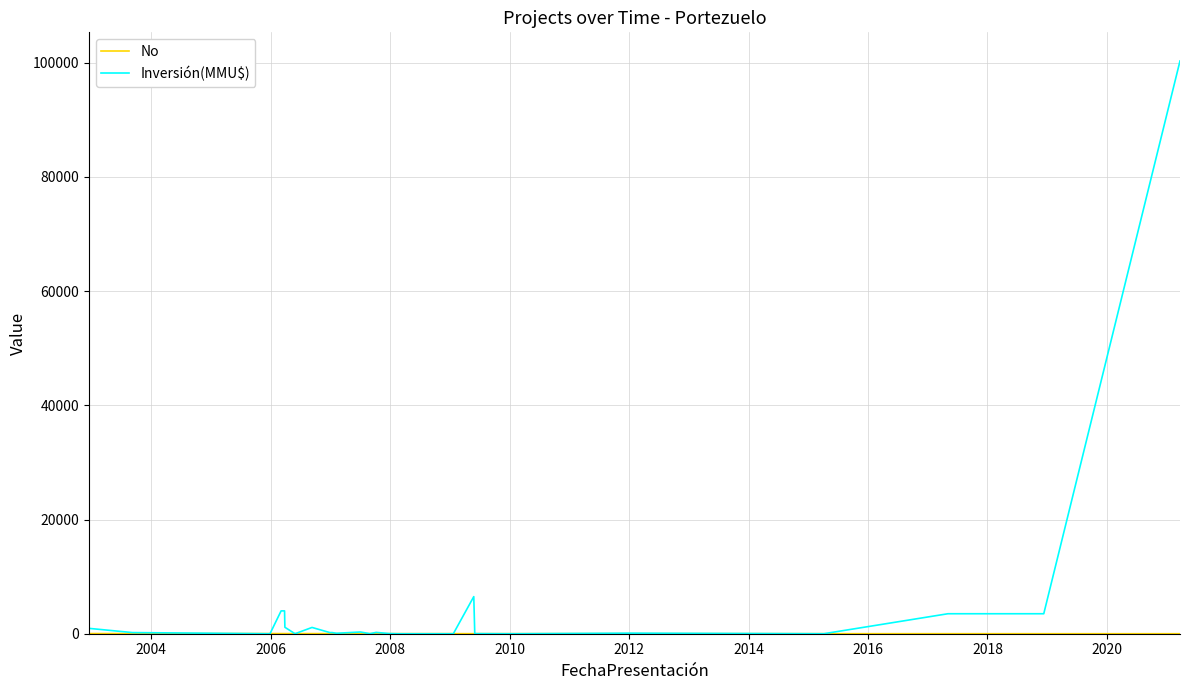

Which series has the largest total across all categories?

Inversión(MMU$)